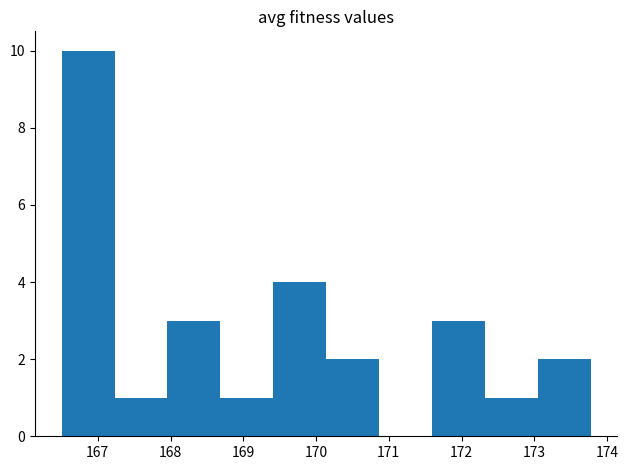

Reading left to right, list every bar in this chart as the range it spans on the x-axis followed by its height. Neither the bar edges nor the heights are printed on the chart, so give them approximately, as read against the axes.

166.5 to 167.2: 10
167.2 to 168.0: 1
168.0 to 168.7: 3
168.7 to 169.4: 1
169.4 to 170.1: 4
170.1 to 170.9: 2
170.9 to 171.6: 0
171.6 to 172.3: 3
172.3 to 173.0: 1
173.0 to 173.8: 2